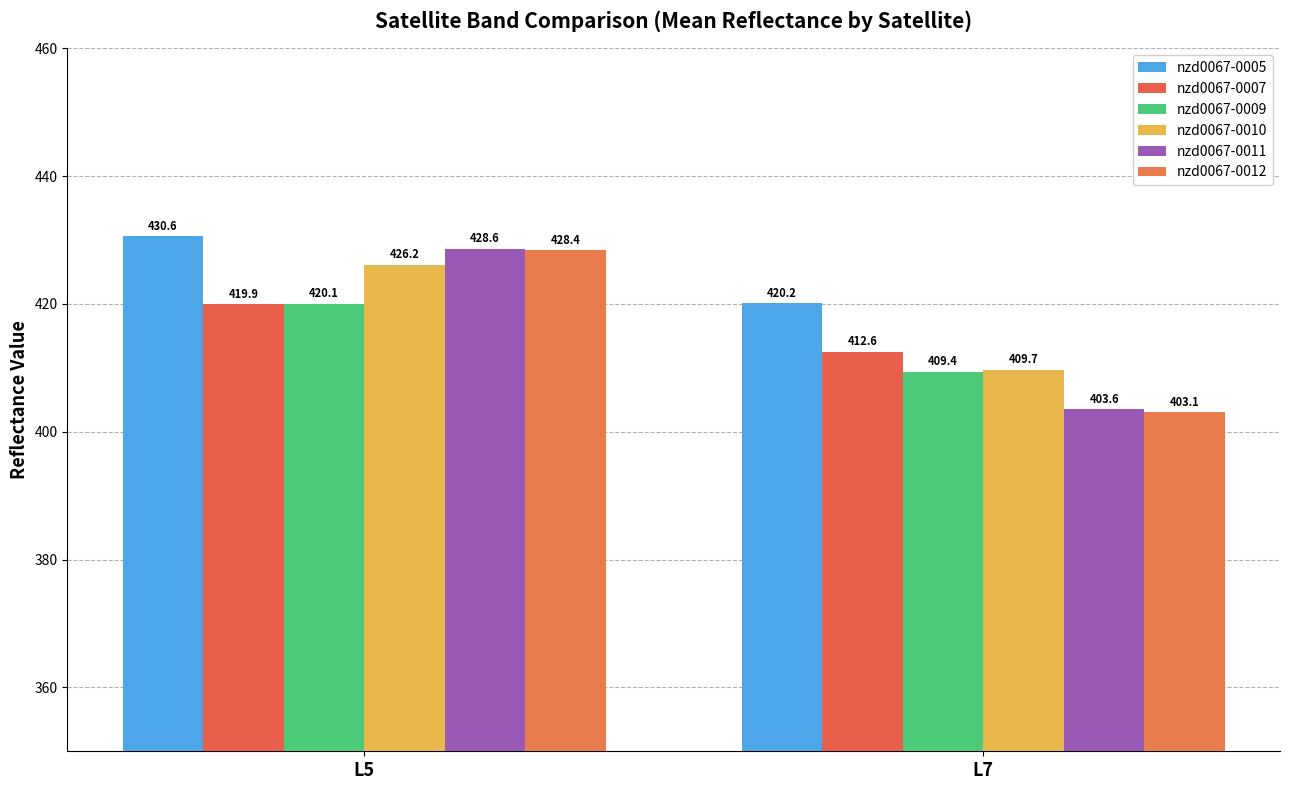

True or false: nzd0067-0007 has a value of 412.6 at L7.

True